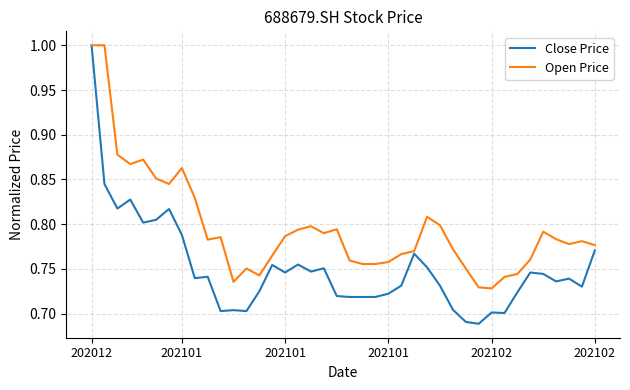

True or false: Close Price has more than 0 points higher than both neighbors.

True